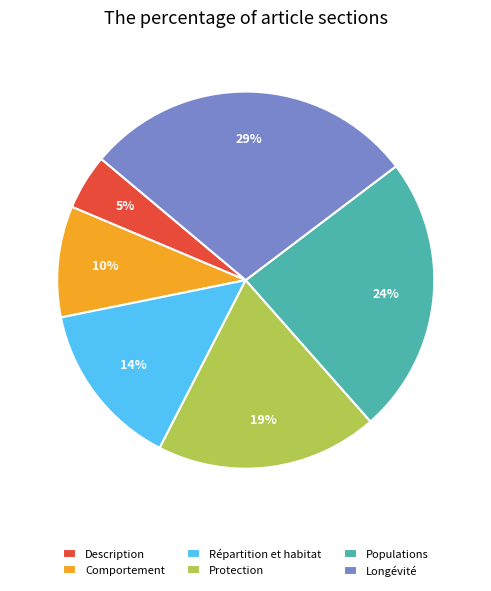

How many segments does this pie chart have?

6